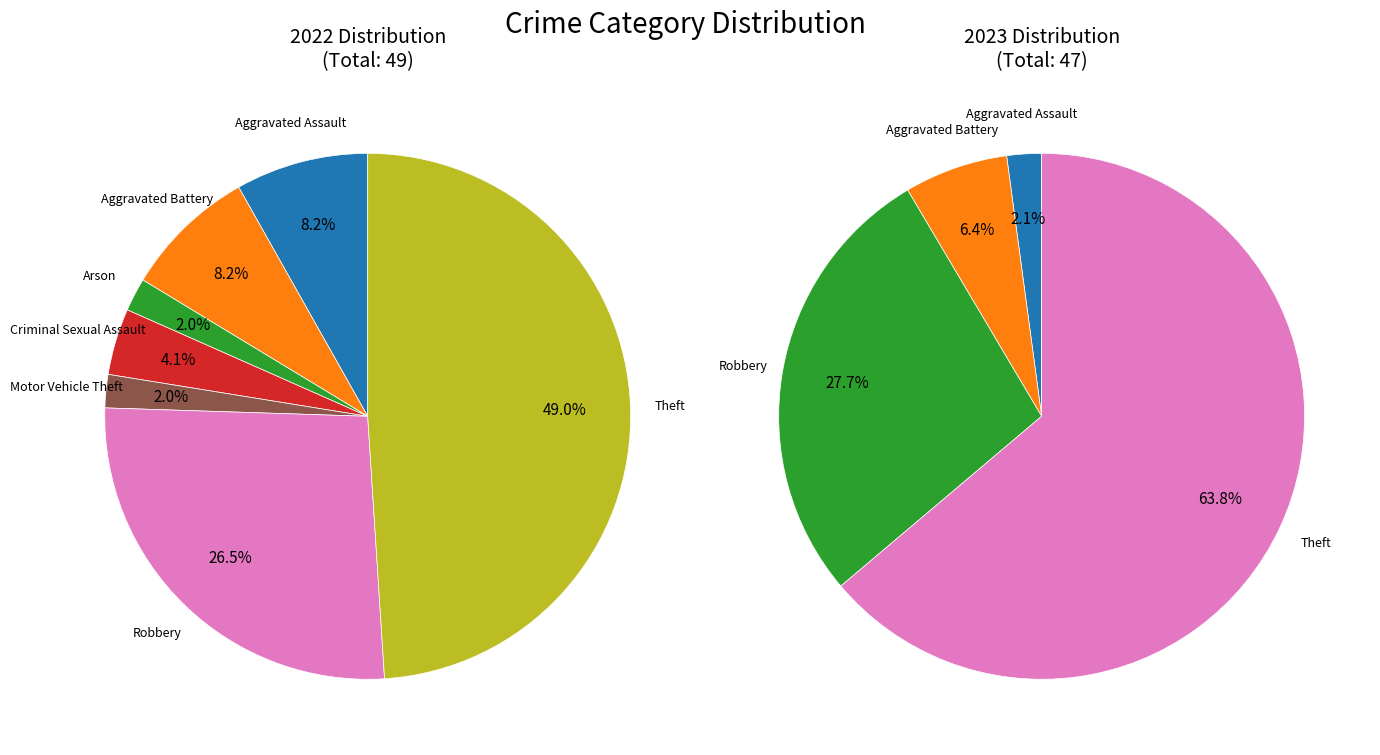

Which category has the biggest portion of the pie?

Theft